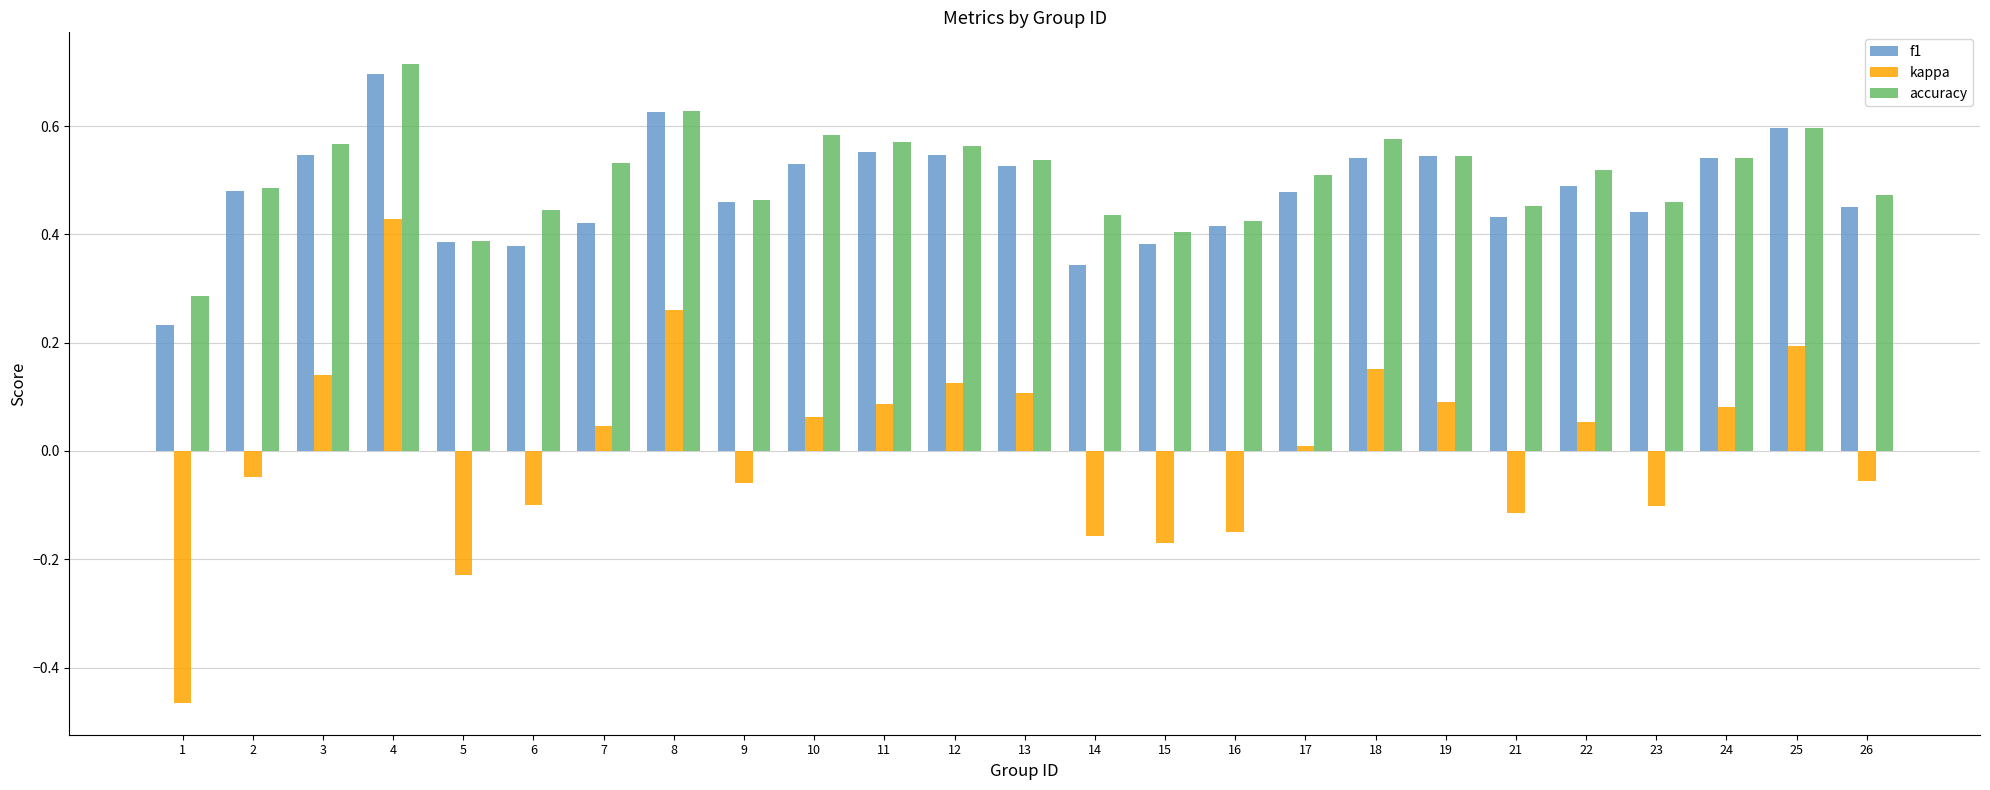

Which series changed the most between 24 and 26?

kappa